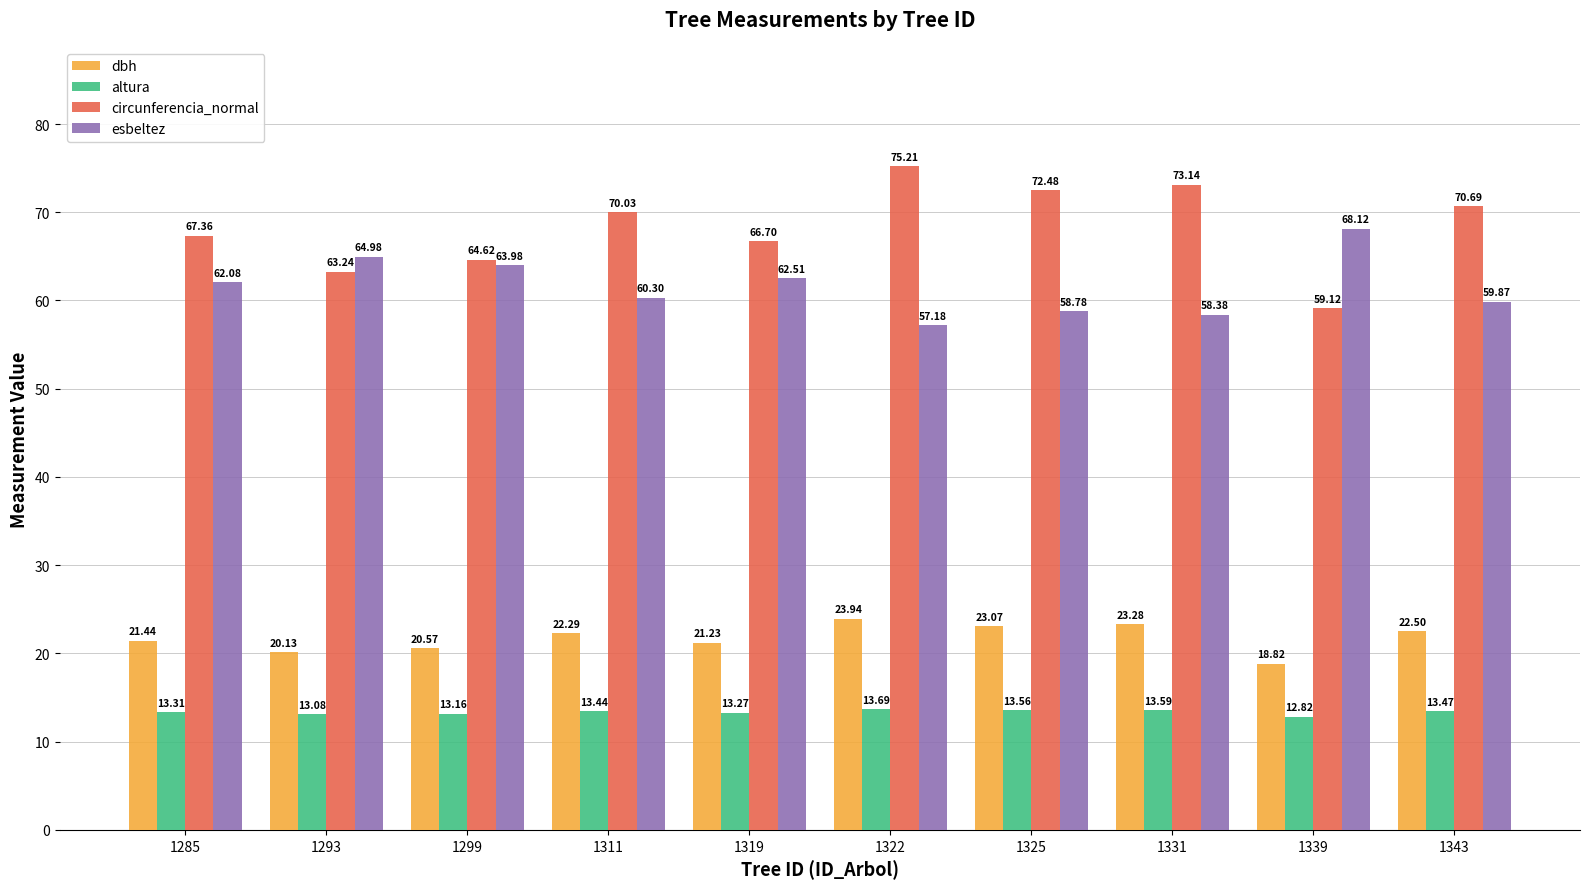

Read the esbeltez value at 1339.

68.1